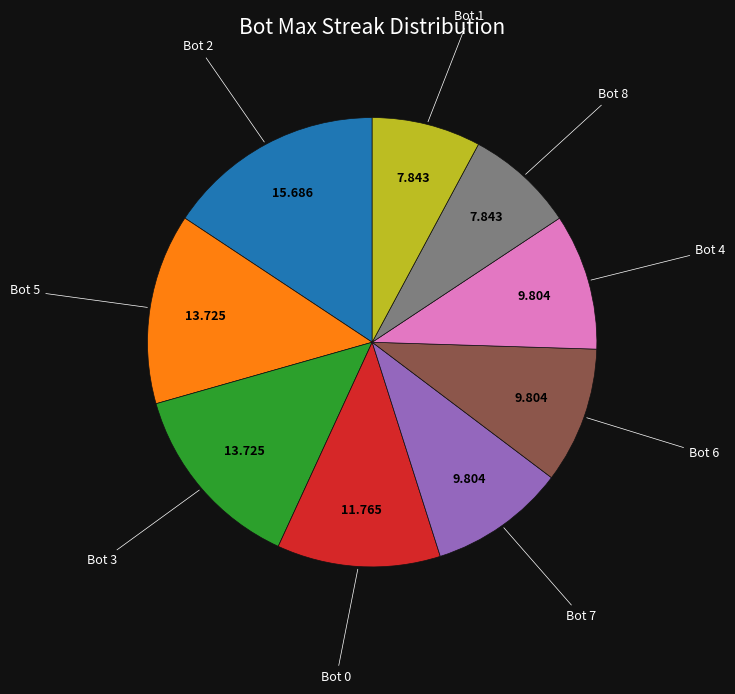

Is there a majority slice in this chart?

No